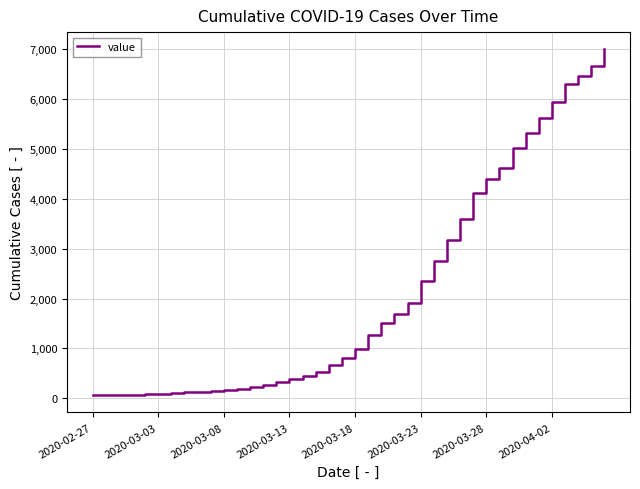

What is the difference between the maximum and minimum values?

6930